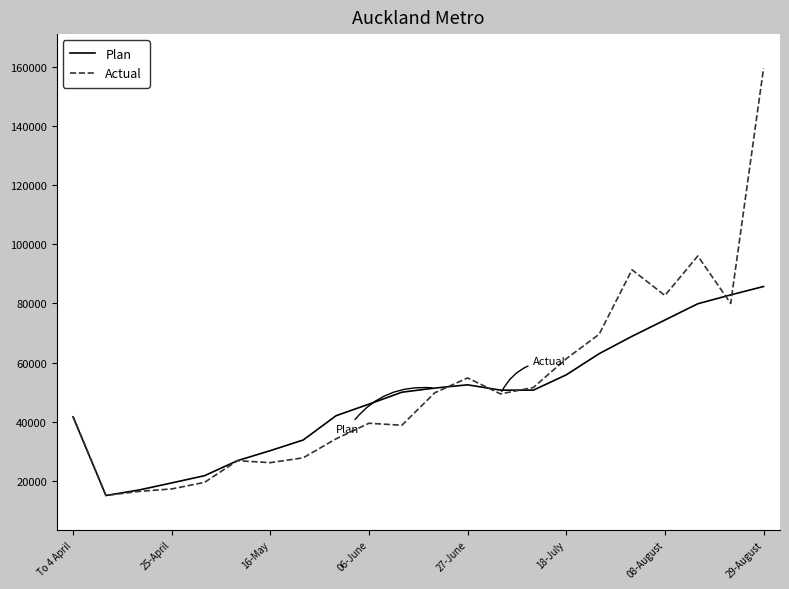

Does the chart have visible grid lines?

No